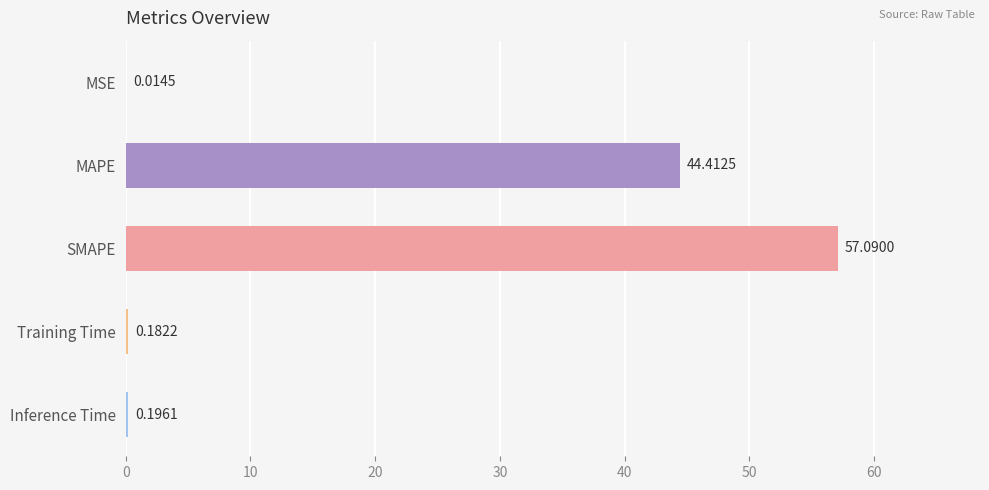

Which has a higher value, MSE or Inference Time?

Inference Time